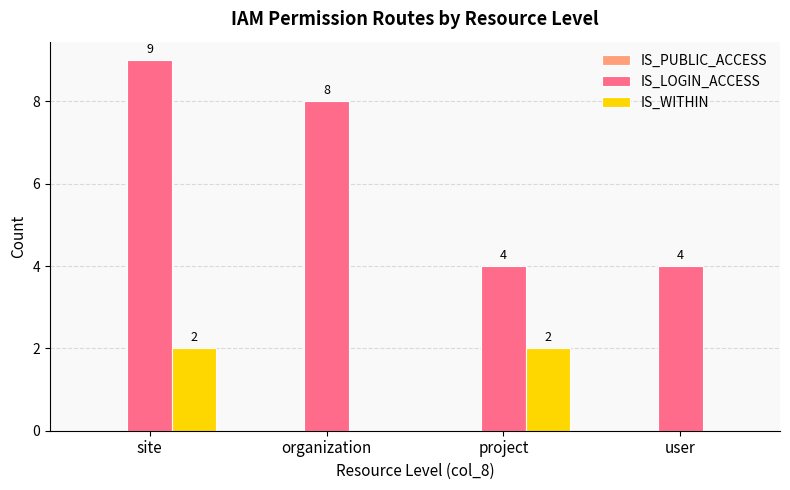

Which series has the widest spread of values?

IS_LOGIN_ACCESS